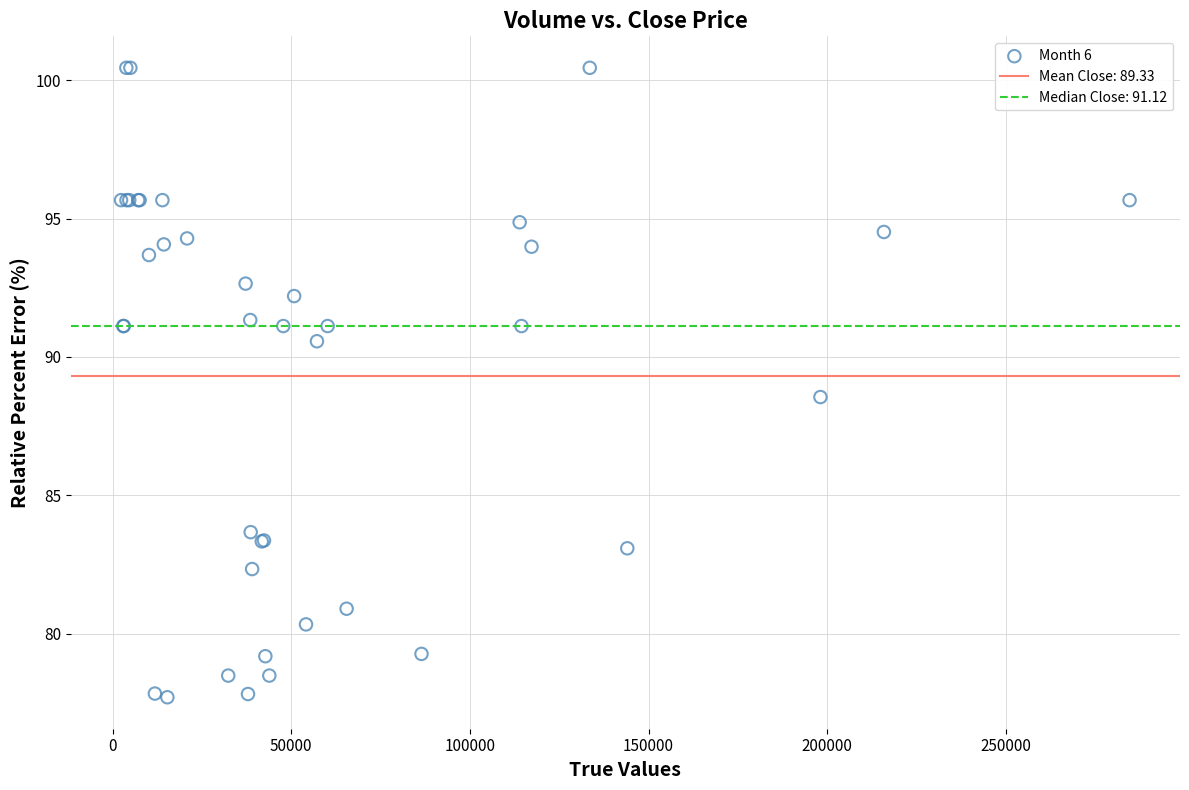

What Y value in the scatter plot is closest to 89?

88.5